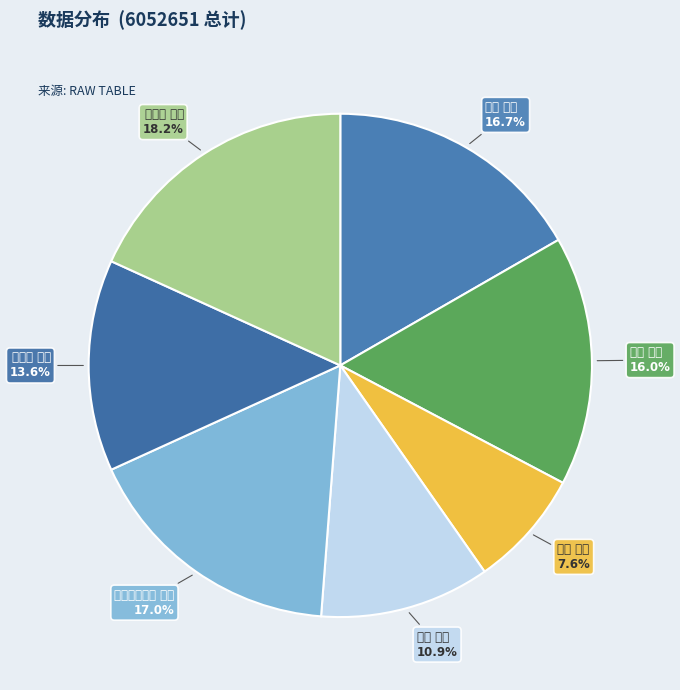

Which slice is the smallest?

赋闲 其二